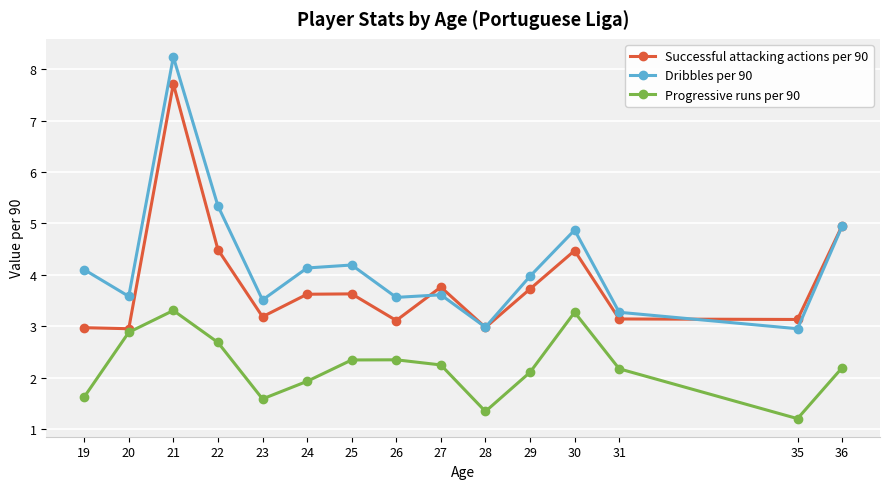

Where is Dribbles per 90 nearest to the value 5?

36